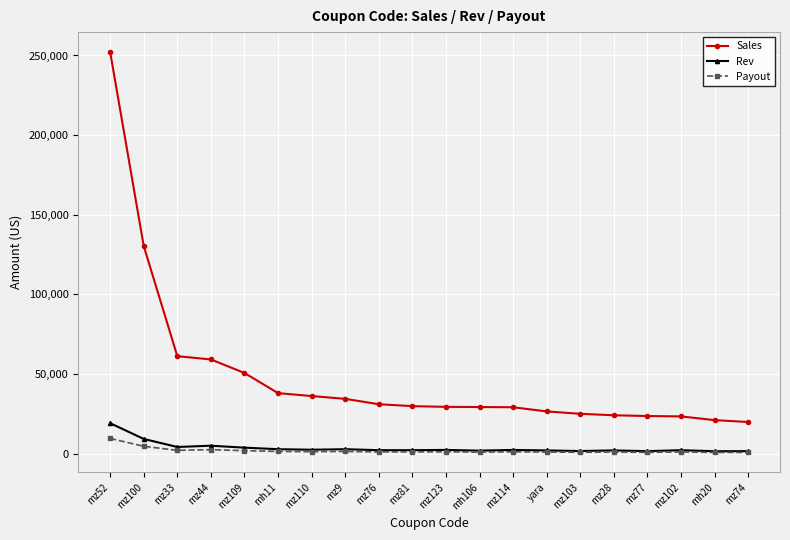

What is the label of the 17th point from the left?

mz77